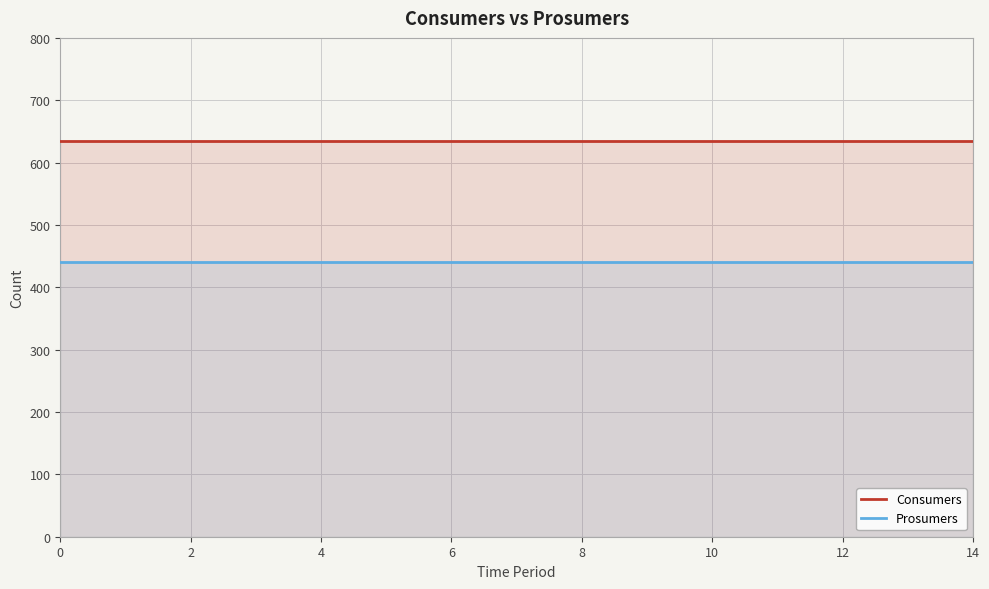

Which series has the largest total across all categories?

Consumers